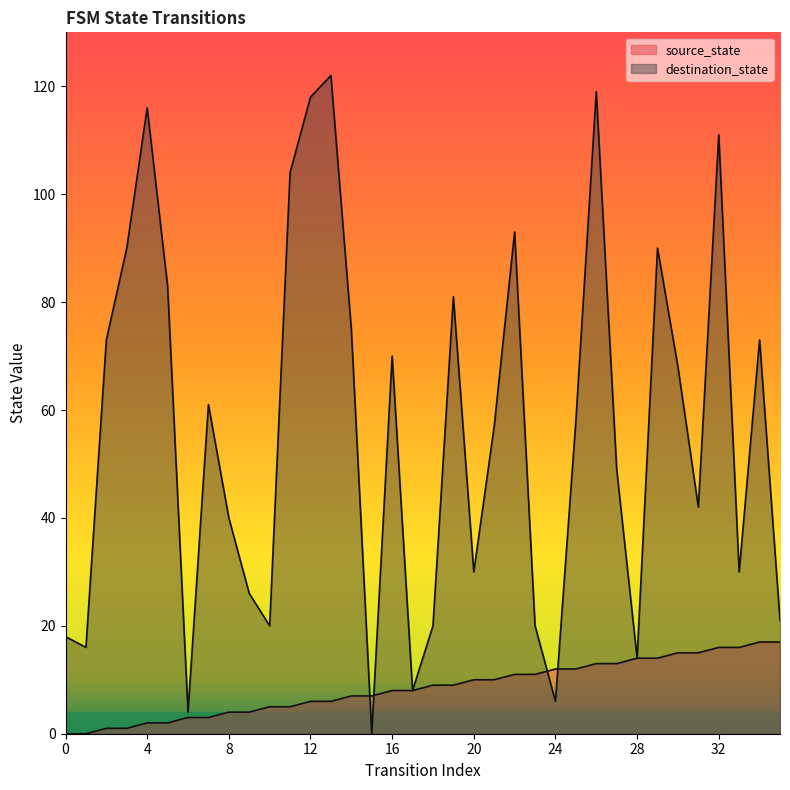

Reading left to right, list all the values displayed in this chart.

source_state: 0	0	1	1	2	2	3	3	4	4	5	5	6	6	7	7	8	8	9	9	10	10	11	11	12	12	13	13	14	14	15	15	16	16	17	17
destination_state: 18	16	73	90	116	83	4	61	40	26	20	104	118	122	75	0	70	8	20	81	30	57	93	20	6	58	119	49	14	90	68	42	111	30	73	21